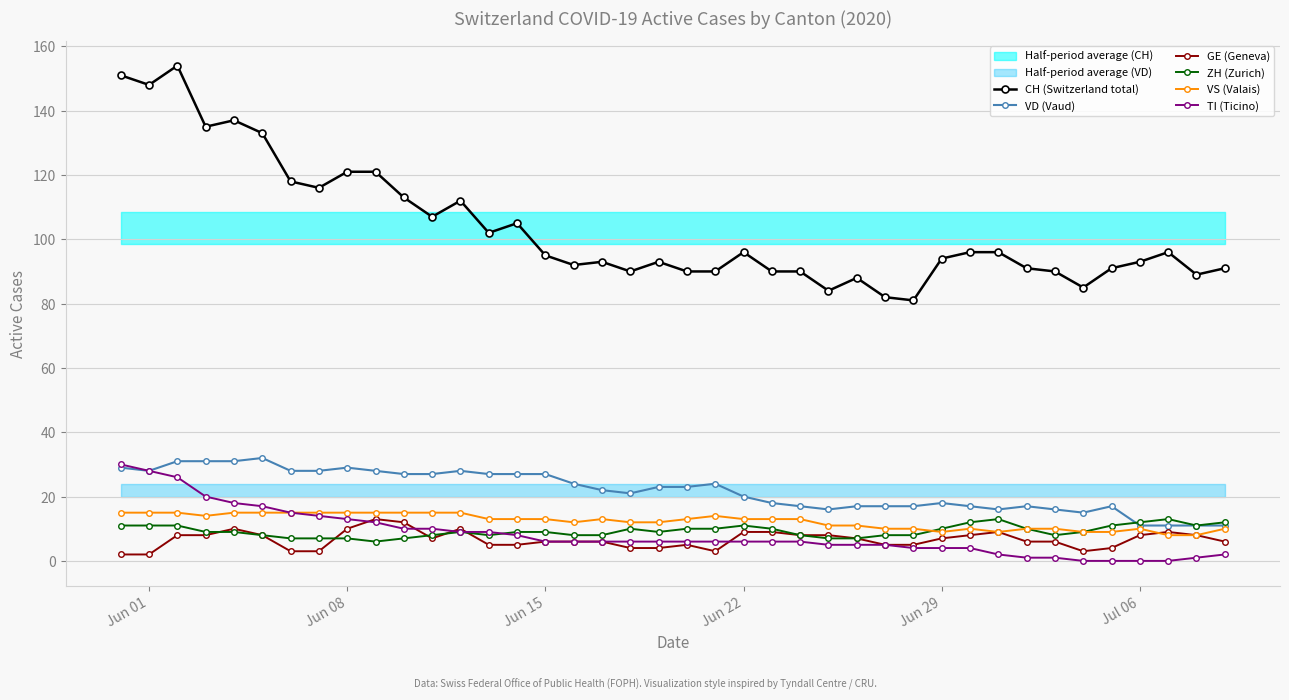

What is the maximum value for ZH (Zurich)?

13